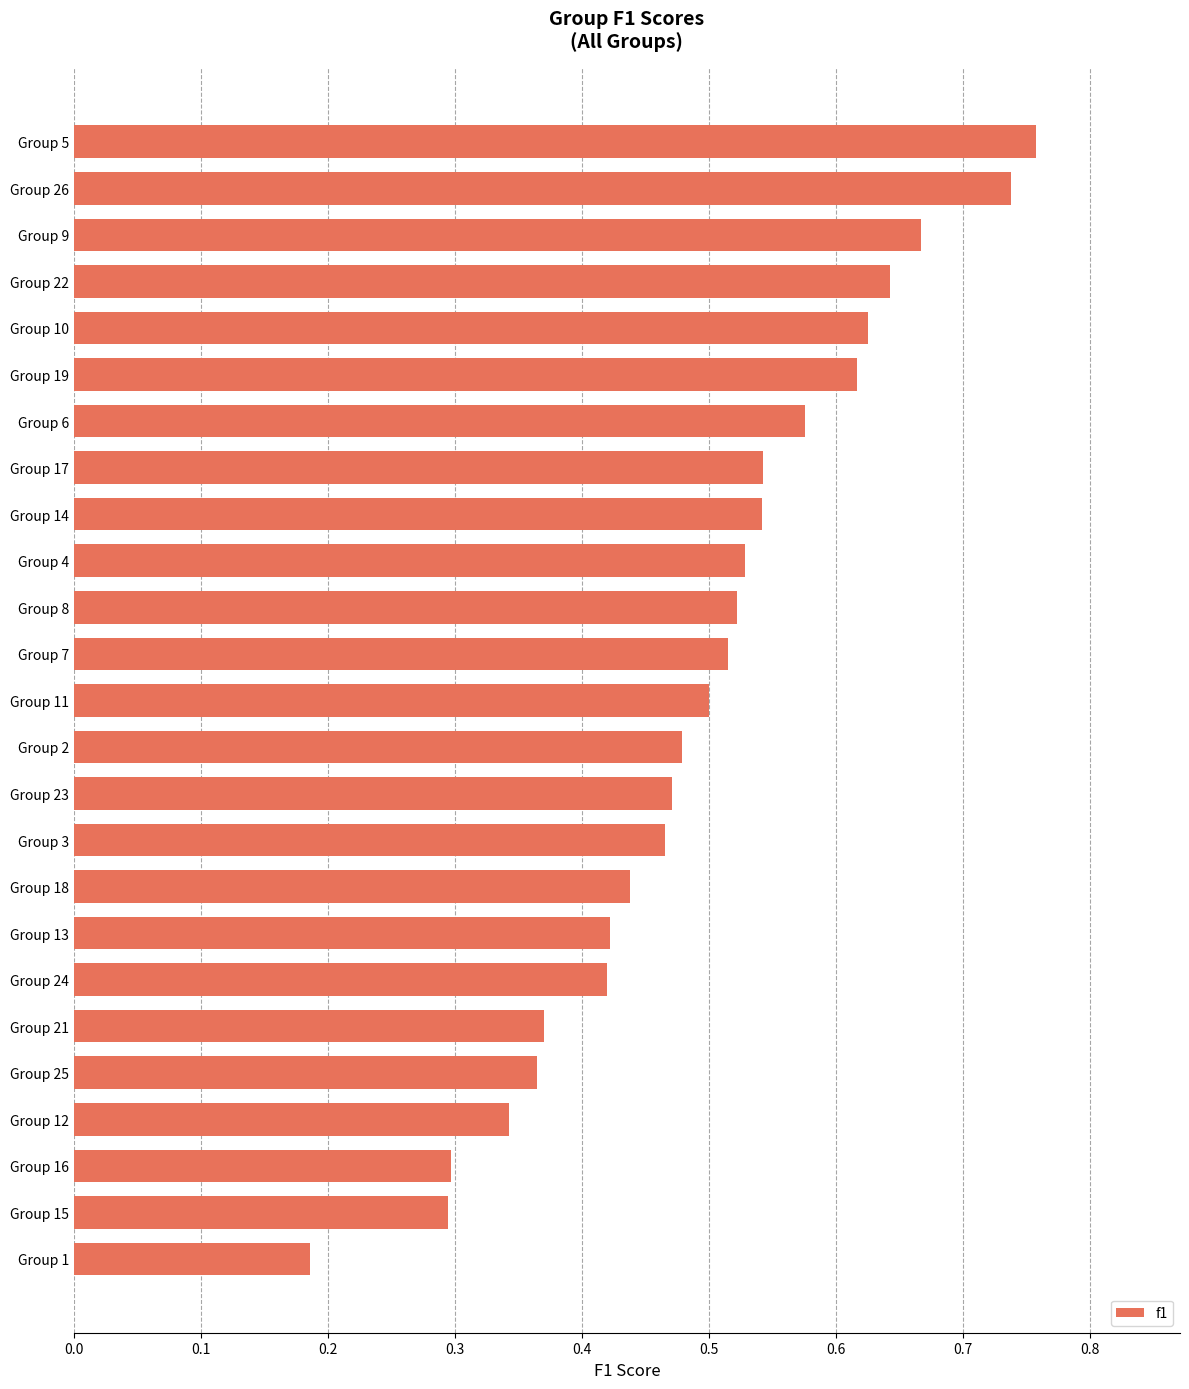

What is the change in value from Group 23 to Group 17?

+0.1